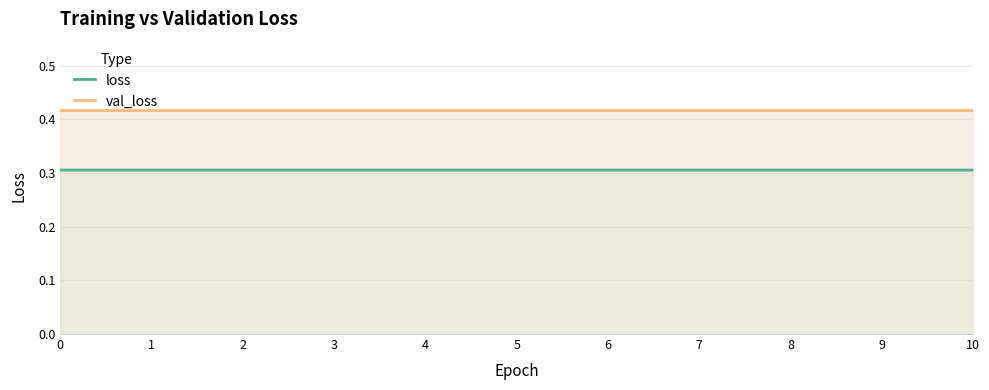

True or false: loss and val_loss intersect in this chart.

False